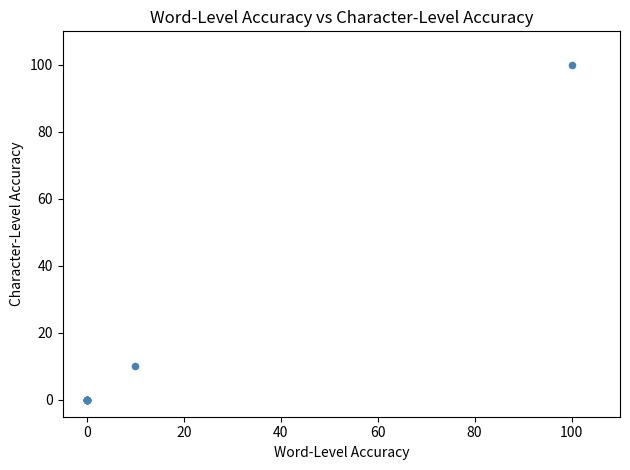

What Y value in the scatter plot is closest to 50?

10